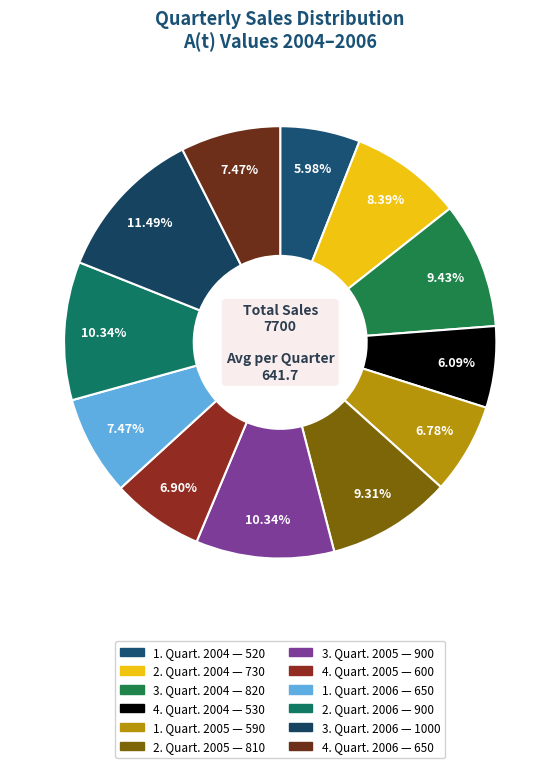

Which slice is the smallest?

1. Quart. 2004